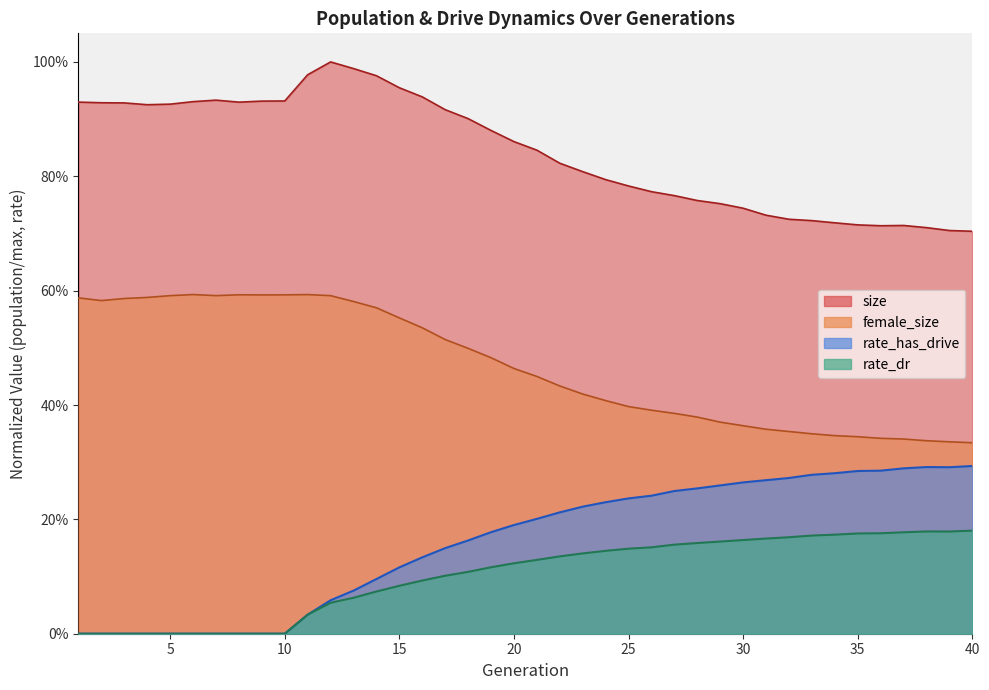

True or false: size and female_size intersect in this chart.

False